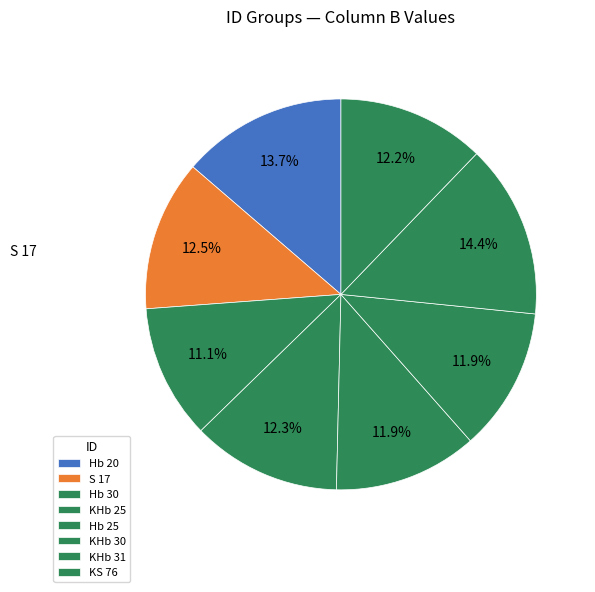

To the nearest percent, what is the combined percentage of KS 76 and KHb 31?

27%